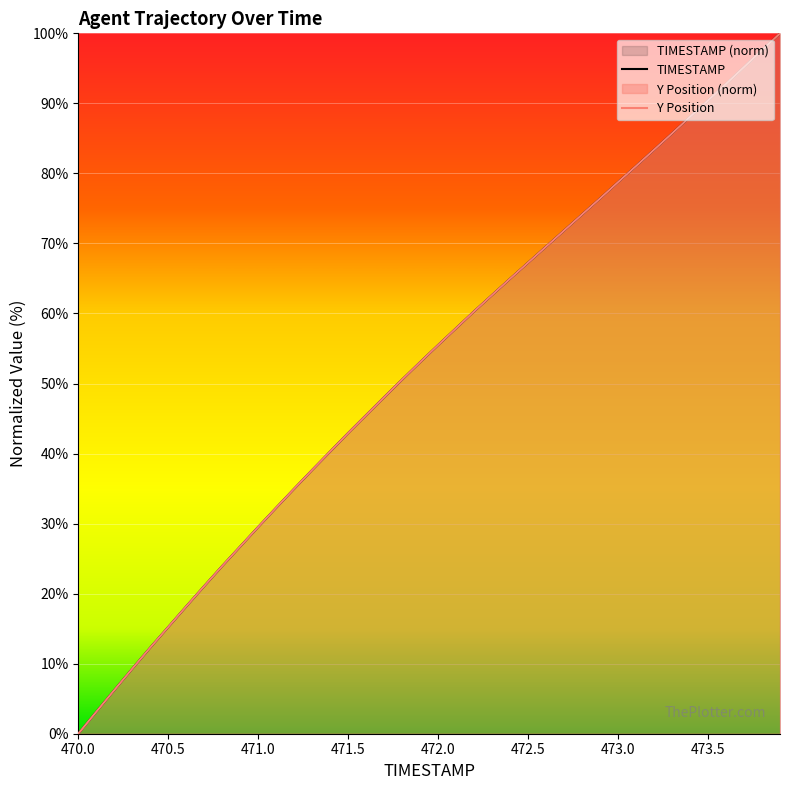

How many values in the Y Position series are below 55?

20